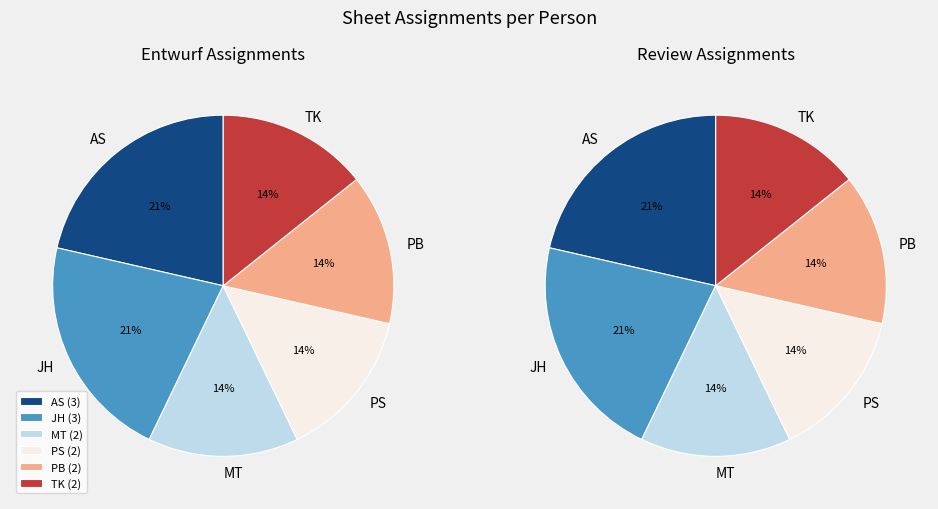

What is the largest slice in the pie chart?

AS